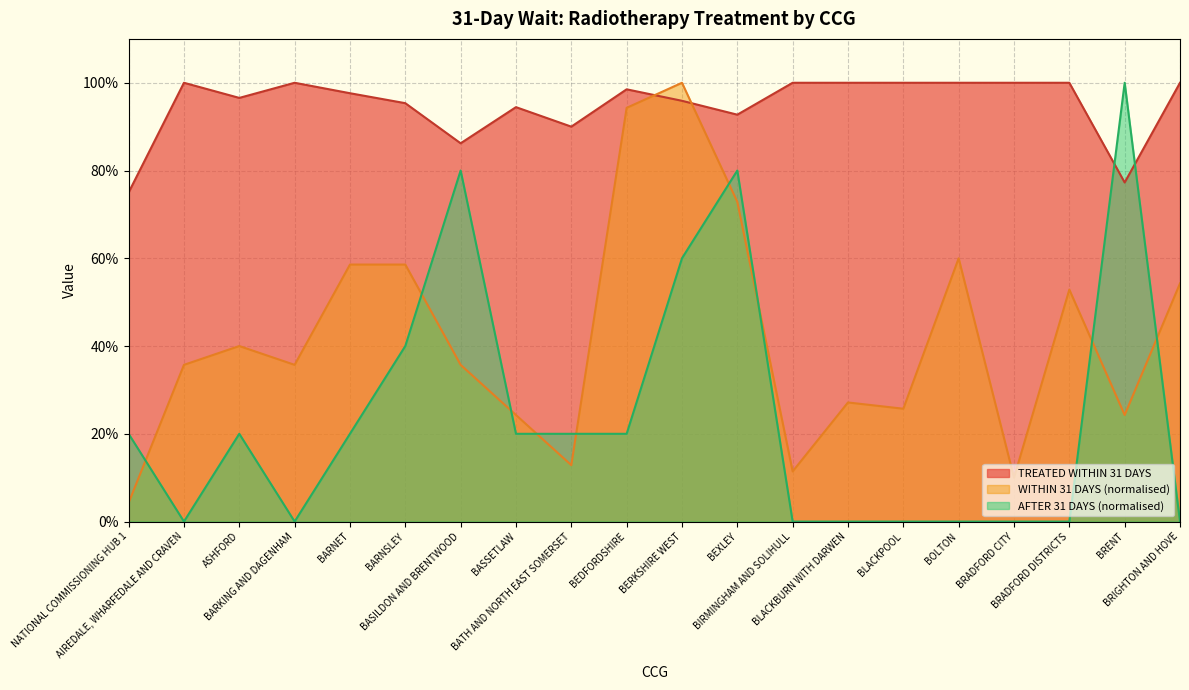

Is it true that WITHIN 31 DAYS equals 0.1 at BIRMINGHAM AND SOLIHULL?

True